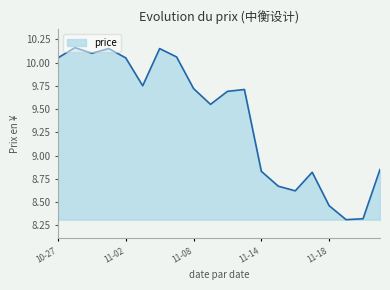

What is the minimum value shown in the chart?

8.3